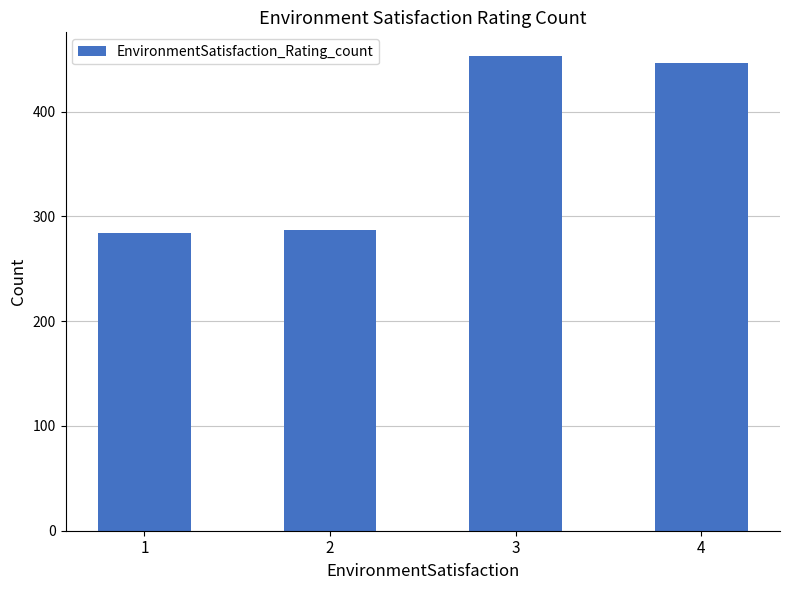

Are the bars horizontal?

No